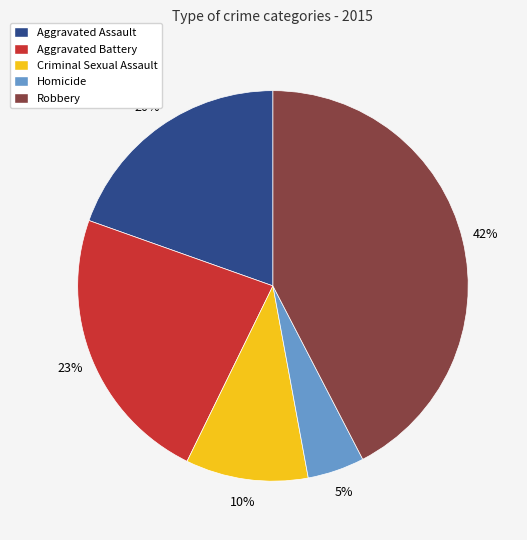

Rank the categories by value from highest to lowest.

Robbery, Aggravated Battery, Aggravated Assault, Criminal Sexual Assault, Homicide